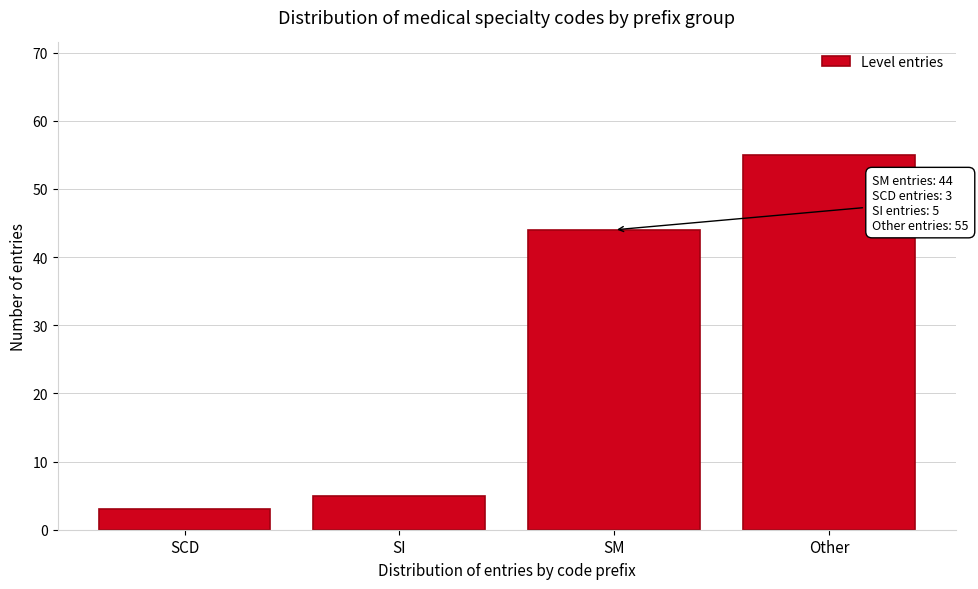

Reading left to right, transcribe all the data shown in this chart.

3	5	44	55